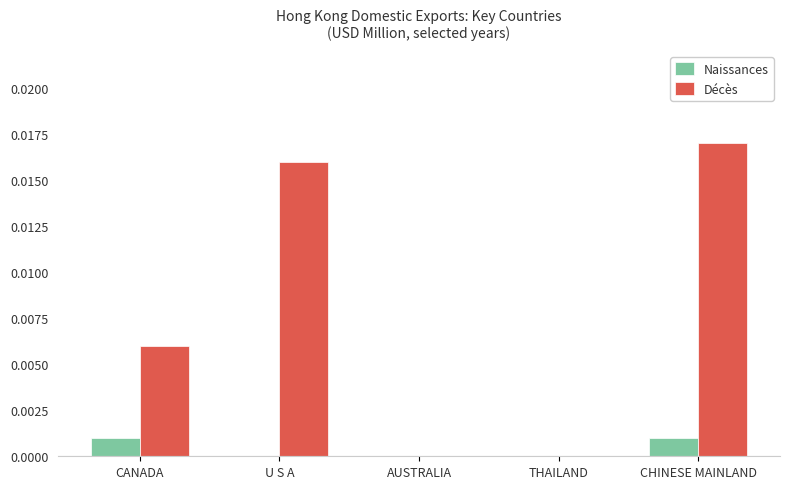

Does the chart contain stacked bars?

No